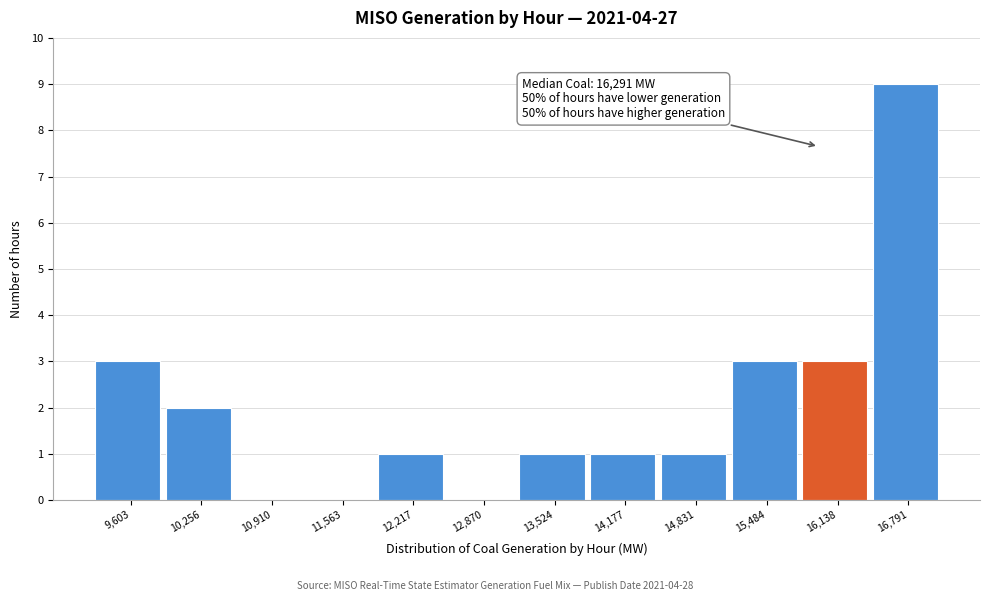

Reading right to left, list all the values displayed in this chart.

16,791=9	16,138=3	15,484=3	14,831=1	14,177=1	13,524=1	12,870=0	12,217=1	11,563=0	10,910=0	10,256=2	9,603=3